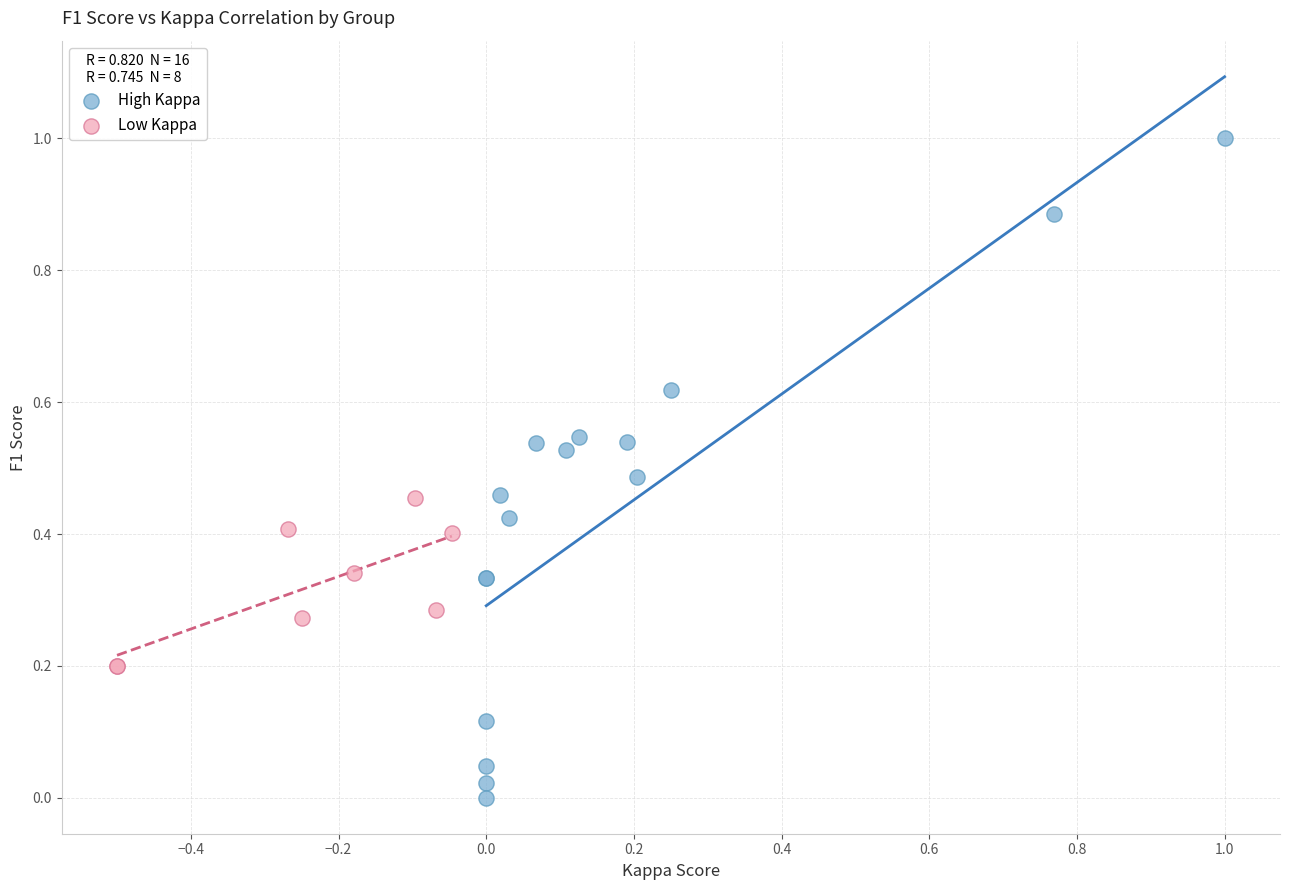

What are all the series names shown in the legend?

High Kappa, Low Kappa